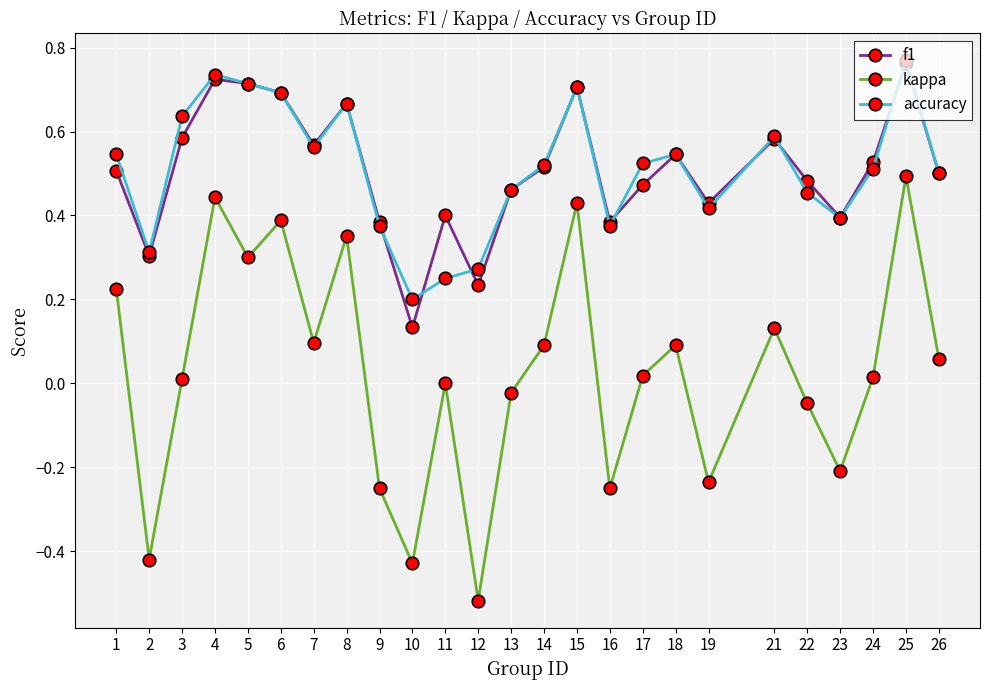

Which series has the widest spread of values?

kappa